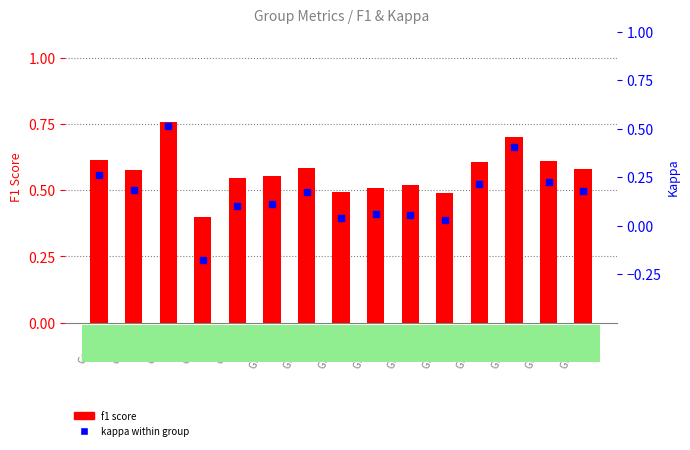

What value does the kappa series have at Group 2?

0.2